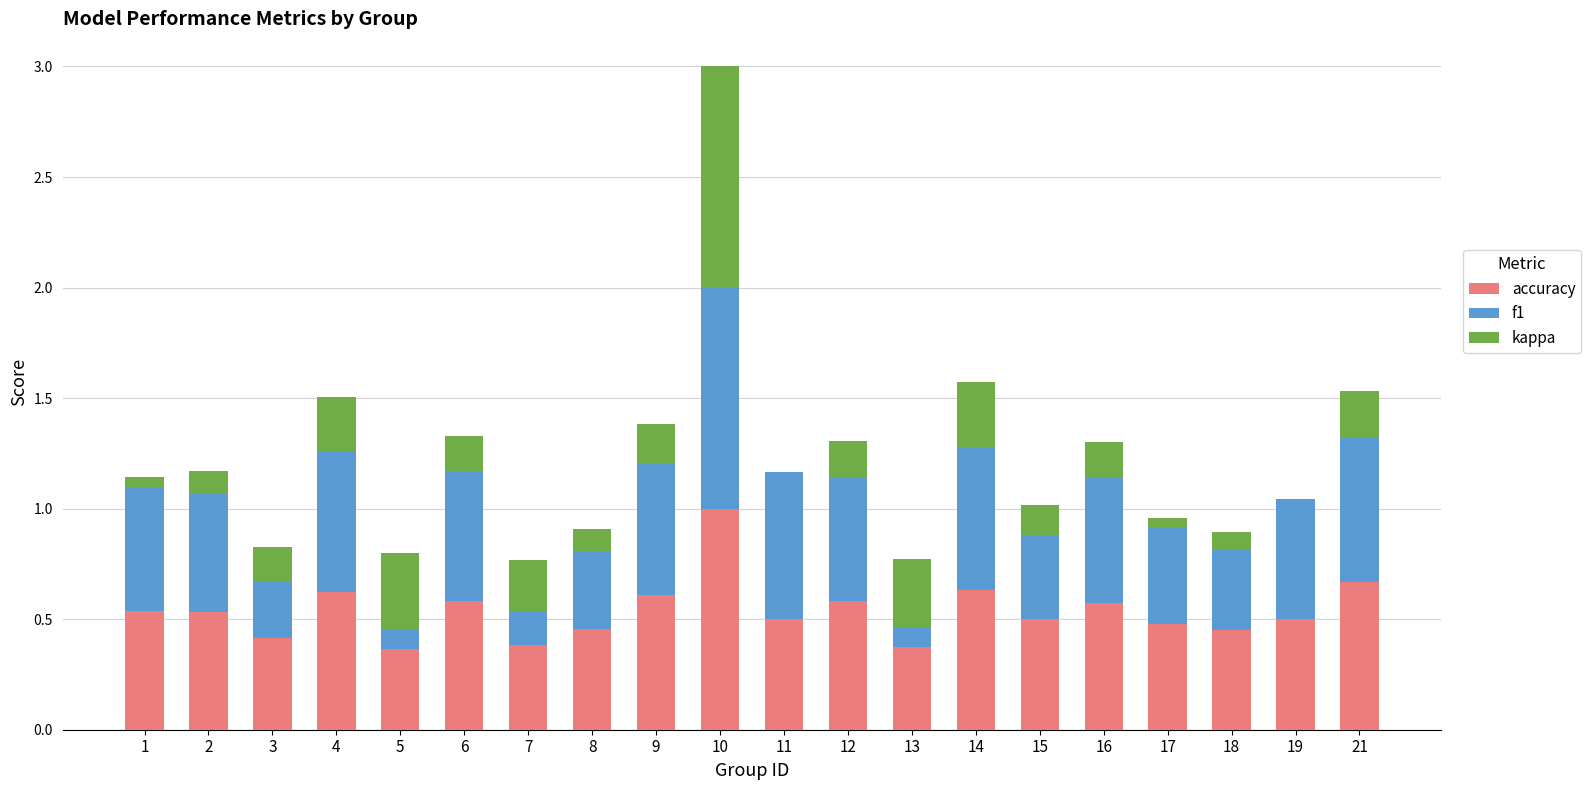

Reading left to right, transcribe all the data shown in this chart.

accuracy: 1=0.5	2=0.5	3=0.4	4=0.6	5=0.4	6=0.6	7=0.4	8=0.5	9=0.6	10=1.0	11=0.5	12=0.6	13=0.4	14=0.6	15=0.5	16=0.6	17=0.5	18=0.5	19=0.5	21=0.7
f1: 1=0.6	2=0.5	3=0.4	4=0.6	5=0.4	6=0.6	7=0.4	8=0.5	9=0.6	10=1.0	11=0.7	12=0.6	13=0.4	14=0.6	15=0.5	16=0.6	17=0.5	18=0.4	19=0.5	21=0.7
kappa: 1=0.0	2=0.1	3=-0.2	4=0.2	5=-0.4	6=0.2	7=-0.2	8=-0.1	9=0.2	10=1.0	11=0.0	12=0.2	13=-0.3	14=0.3	15=-0.1	16=0.2	17=-0.0	18=-0.1	19=0.0	21=0.2